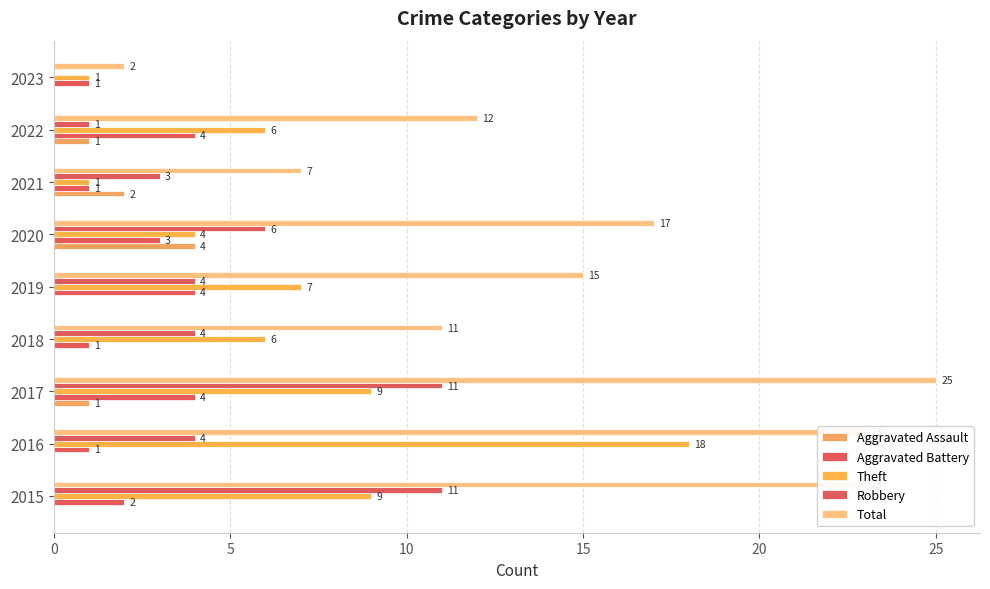

Which series has the widest spread of values?

Total